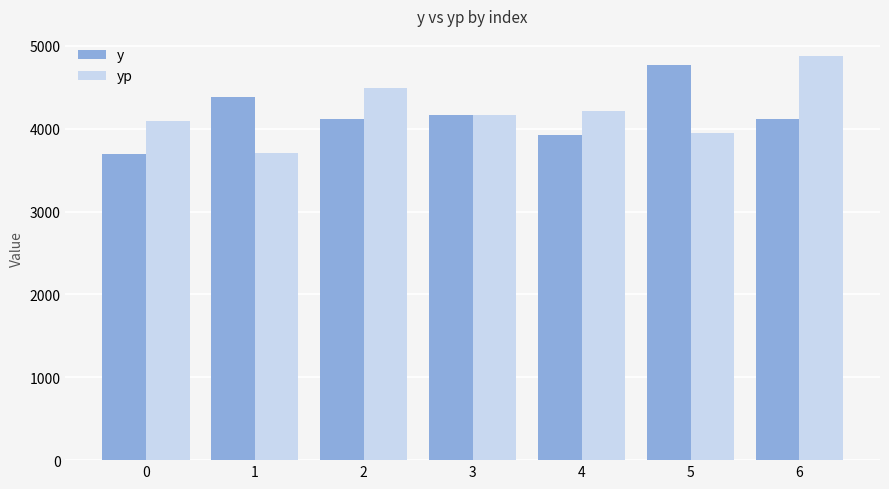

Is the value of yp at 1 greater than the value of y at 1?

No